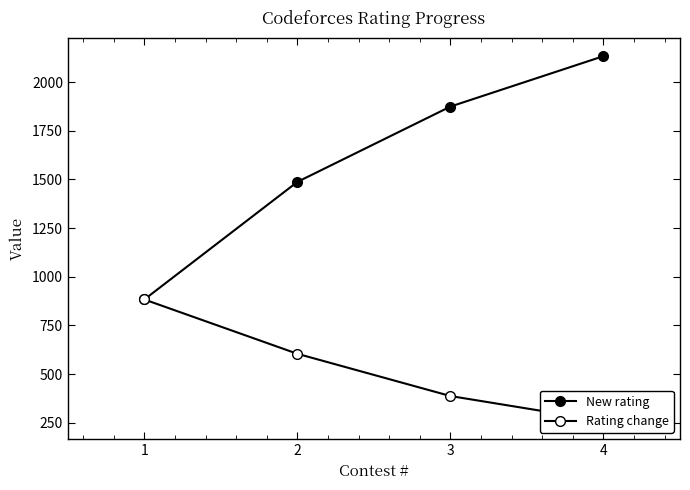

True or false: New rating and Rating change intersect in this chart.

False